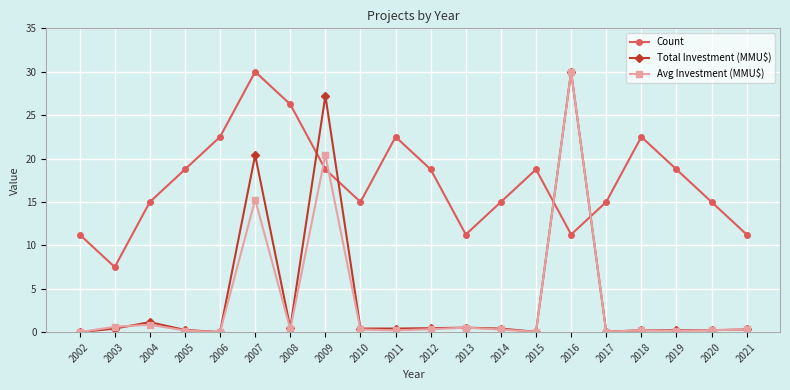

Is it true that Avg Investment (MMU$) equals 17.1 at 2002?

False